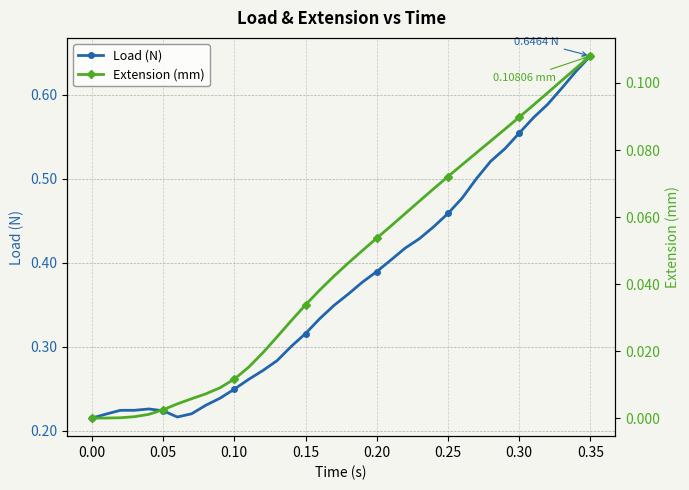

In Load (N), how many points are lower than both neighbors (excluding endpoints)?

1